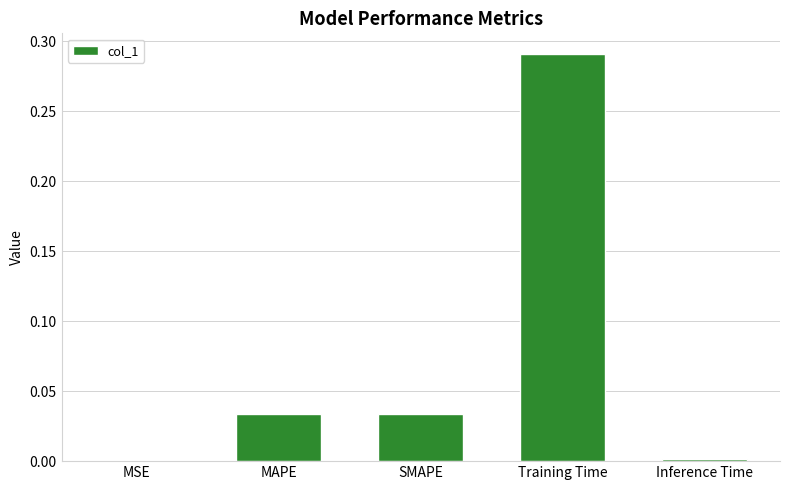

Which category has the highest value across all series?

Training Time